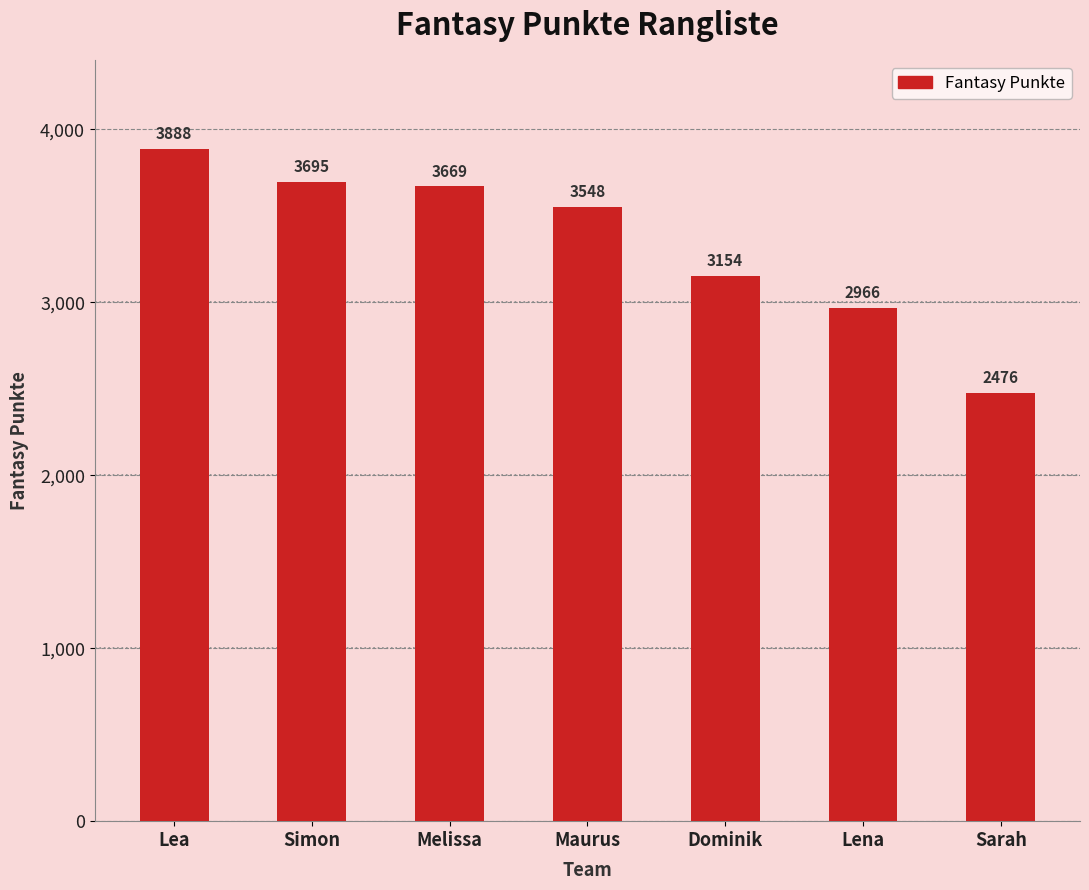

What is the minimum value shown in the chart?

2476